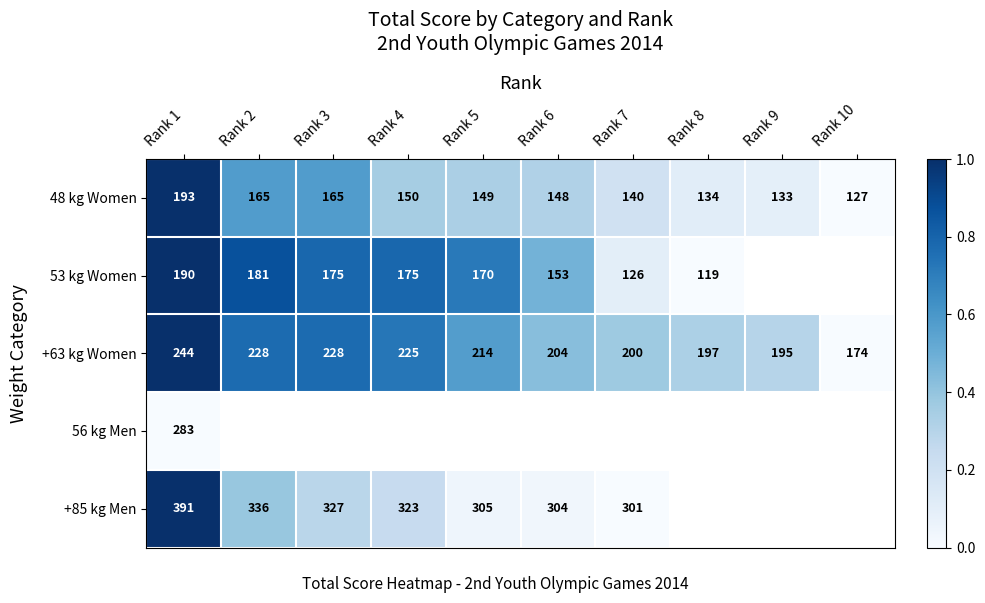

At which category is the sum across all series the highest?

Rank 1